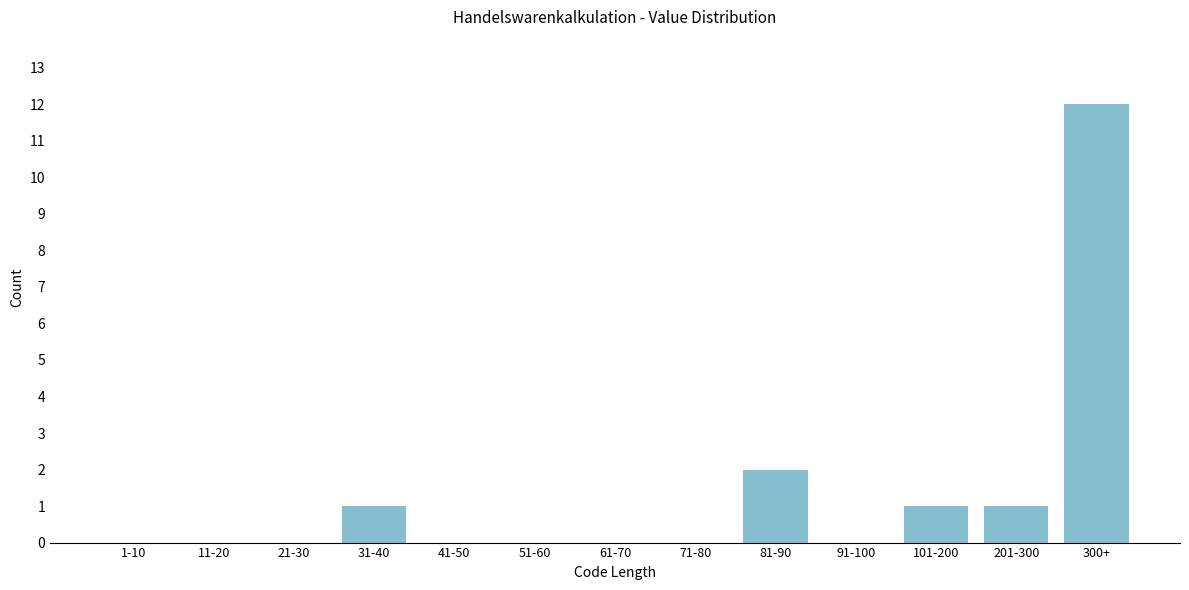

Reading right to left, what are all the values shown in this chart?

300+=12	201-300=1	101-200=1	91-100=0	81-90=2	71-80=0	61-70=0	51-60=0	41-50=0	31-40=1	21-30=0	11-20=0	1-10=0